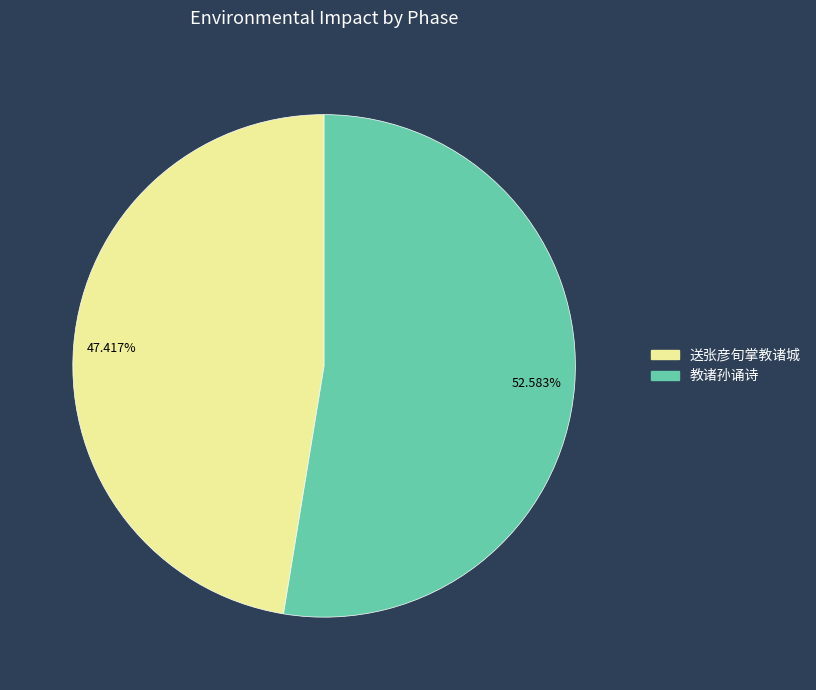

Do 送张彦旬掌教诸城 and 教诸孙诵诗 together represent more than half of the pie?

Yes